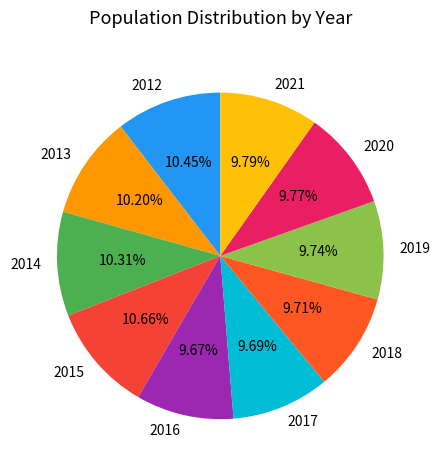

To the nearest percent, what portion does 2014 represent?

10%